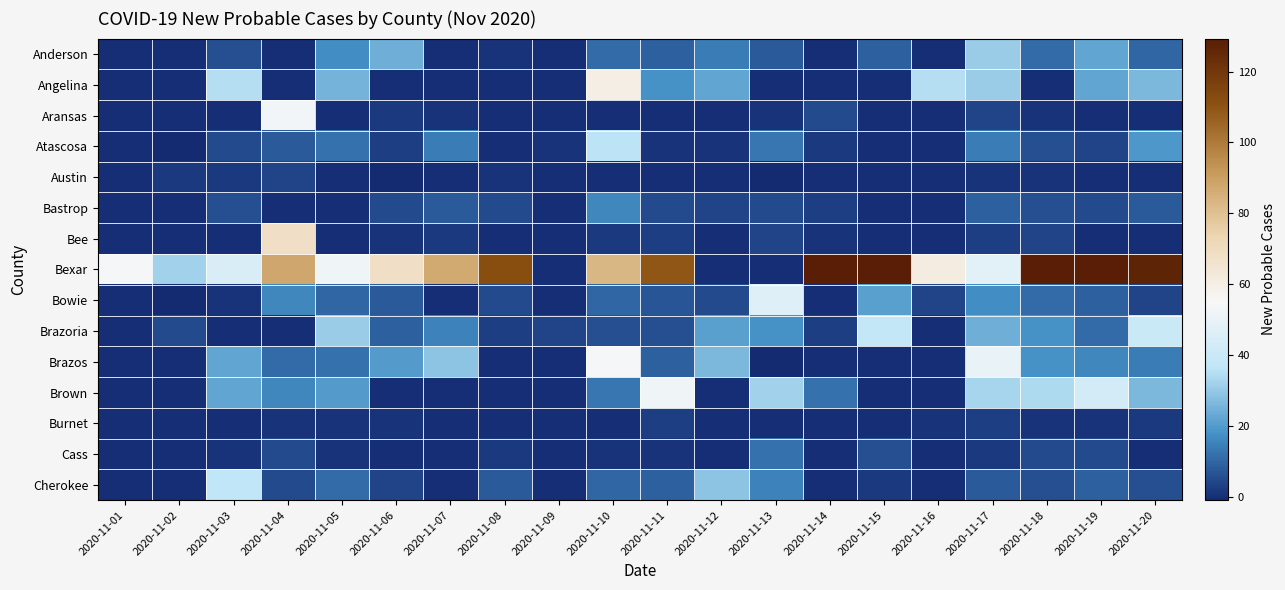

Count the number of data series in this chart.

15